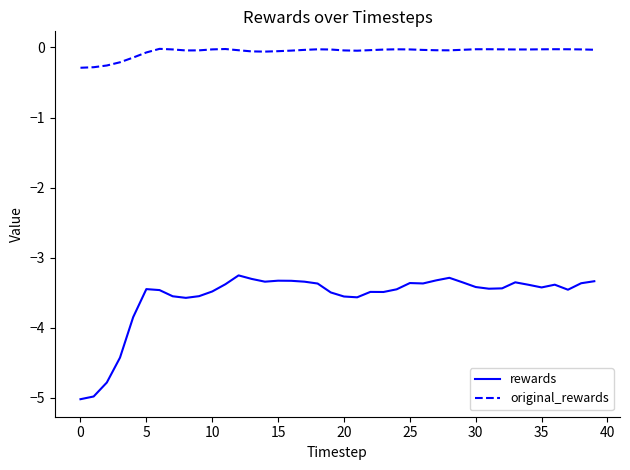

True or false: original_rewards and rewards intersect in this chart.

False